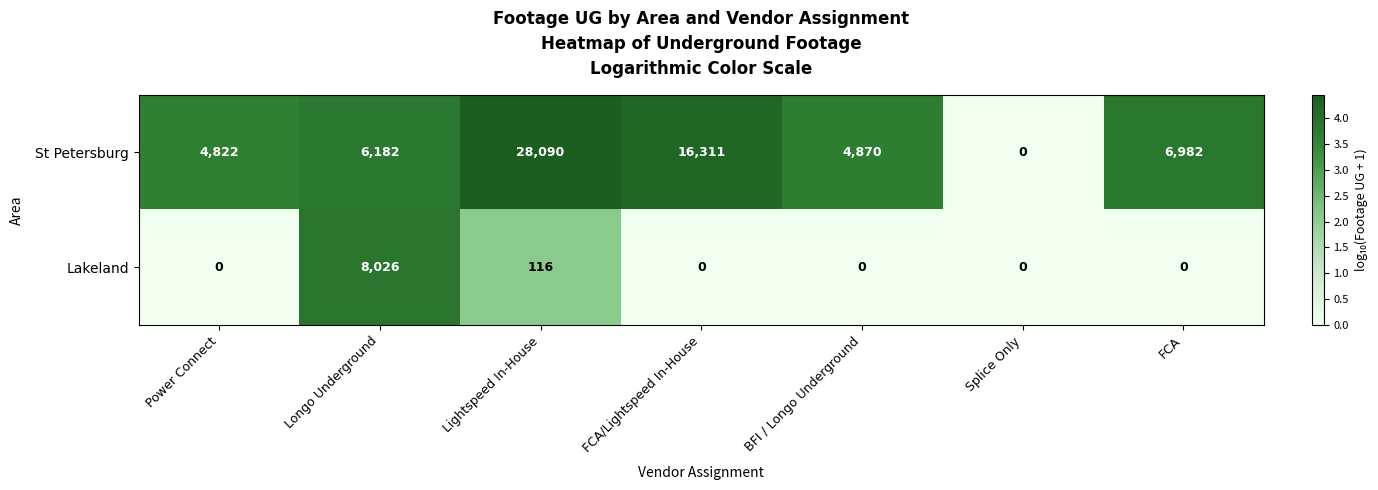

Is it true that St Petersburg equals 2277 at Power Connect?

False